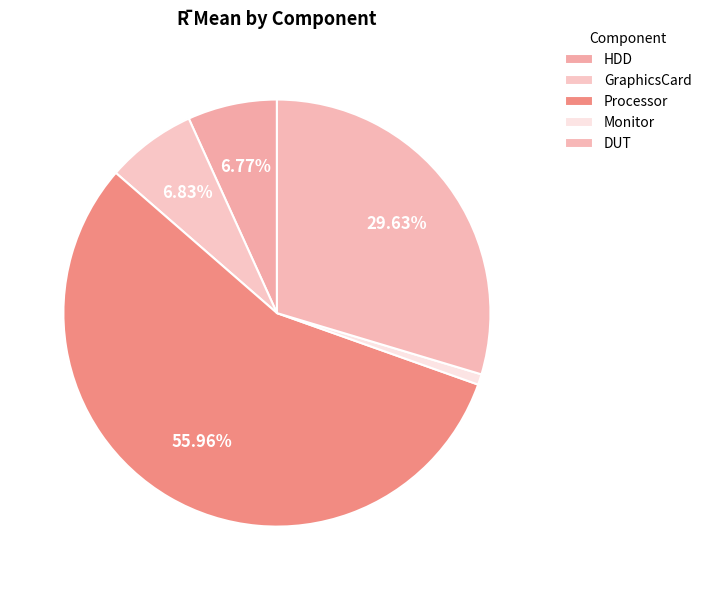

To the nearest percent, what portion does Monitor represent?

1%